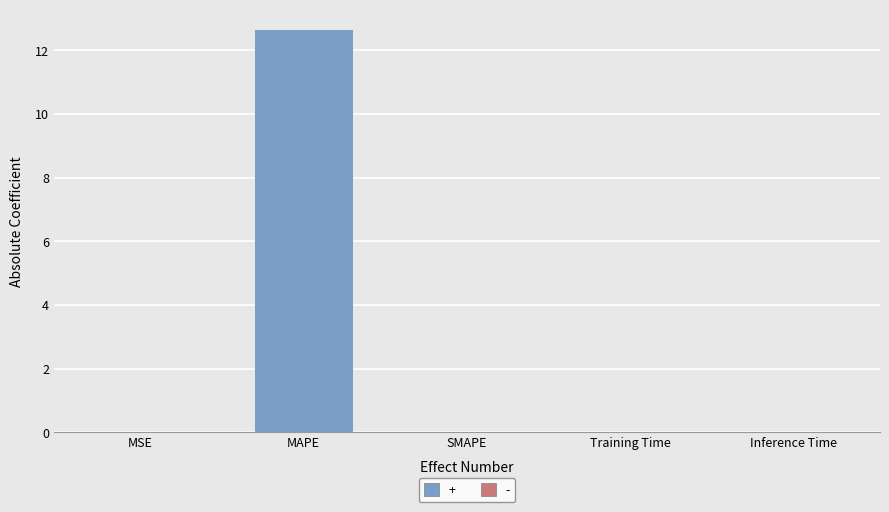

Is it true that the value at SMAPE is 0.0?

True